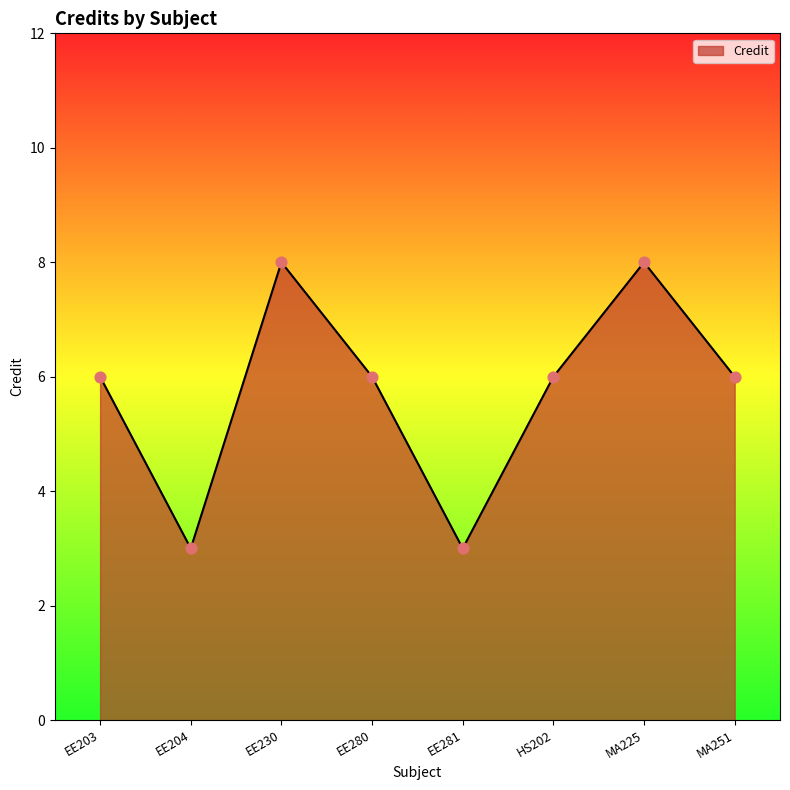

What is the change in value from EE204 to MA251?

+3